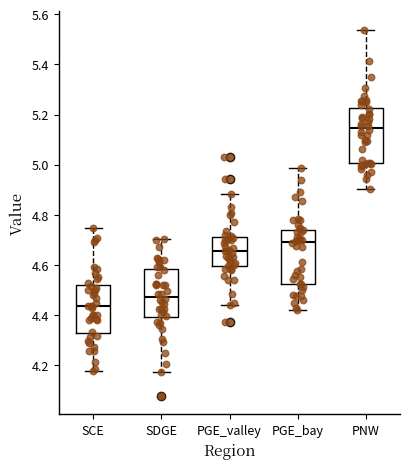

Reading left to right, read every box against the y-axis: the position of its median line, the range the box covers, and the ends of its whiskers. The values are not printed on the chart, so give them approximately, as read against the axis.

SCE: median 4.44, box 4.32 to 4.52, whiskers 4.18 to 4.74
SDGE: median 4.48, box 4.40 to 4.58, whiskers 4.18 to 4.70
PGE_valley: median 4.66, box 4.60 to 4.72, whiskers 4.44 to 4.88
PGE_bay: median 4.70, box 4.52 to 4.74, whiskers 4.42 to 4.98
PNW: median 5.14, box 5.00 to 5.22, whiskers 4.90 to 5.54